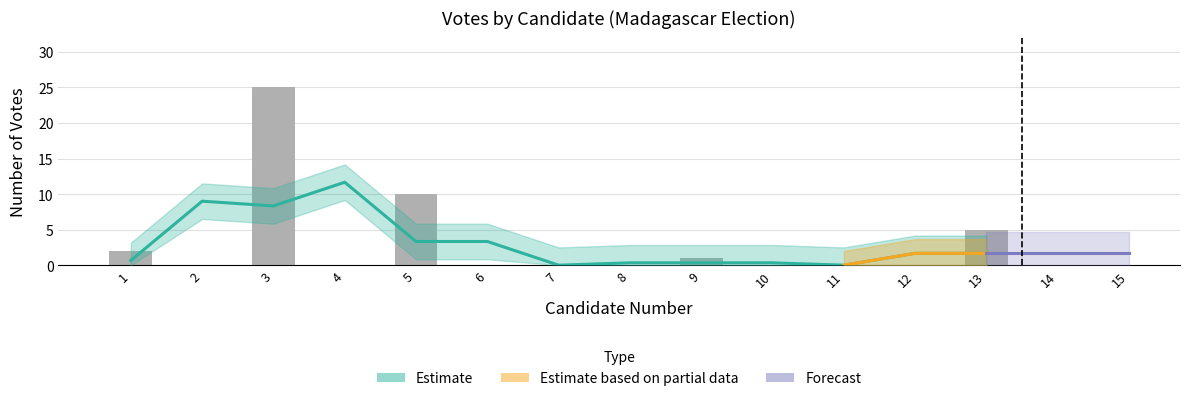

Count the number of values greater than 0.

5